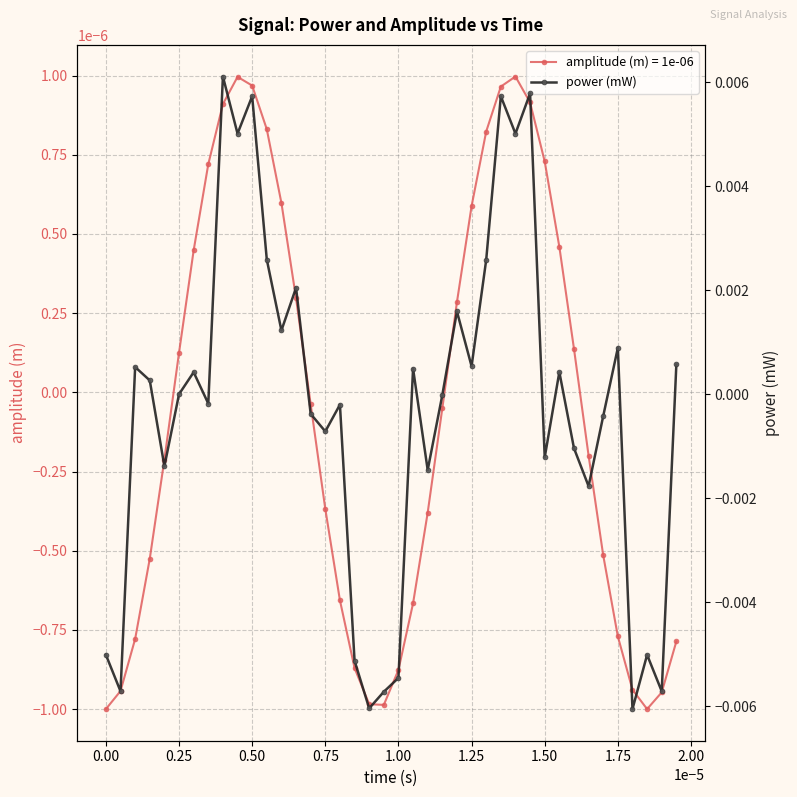

Where does the amplitude (m) = 1e-06 series first go above 0?

0.25